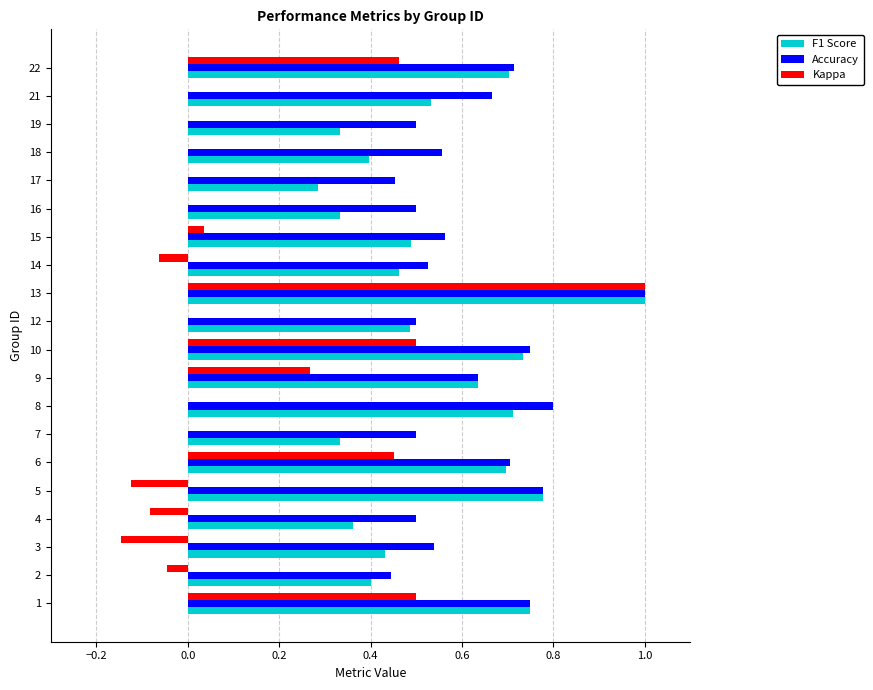

What is the total value across all series at 8?

1.5